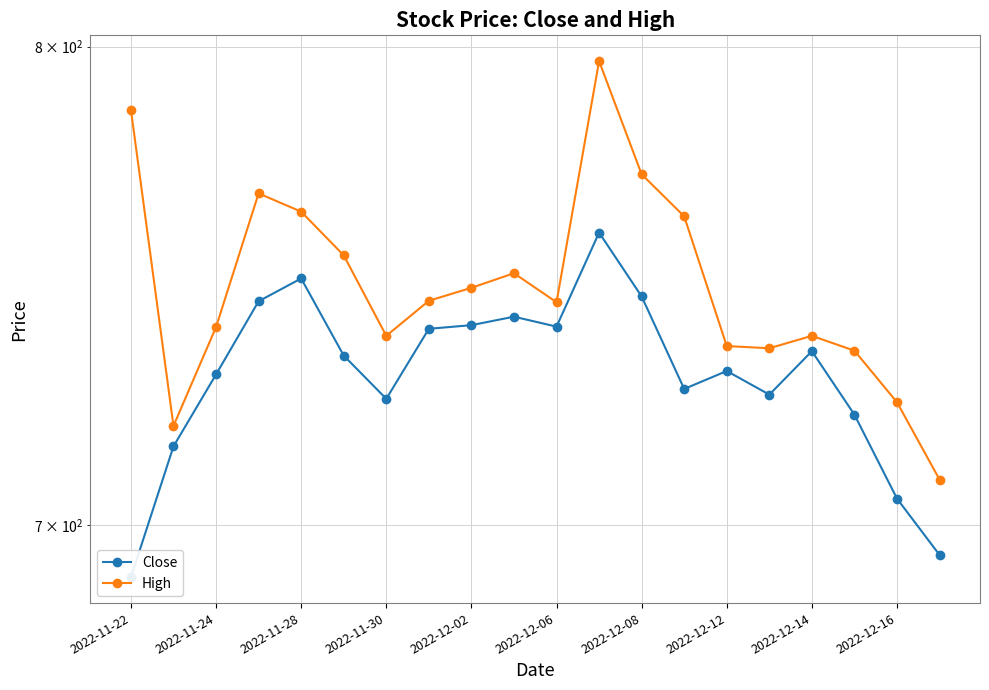

At 2022-11-22, list the series in order from smallest to largest.

Close, High